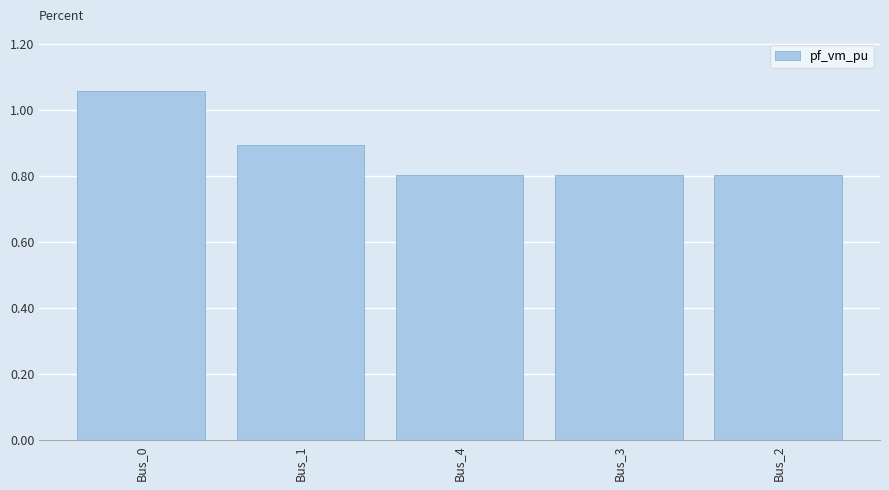

What is the label of the 1st bar from the left?

Bus_0